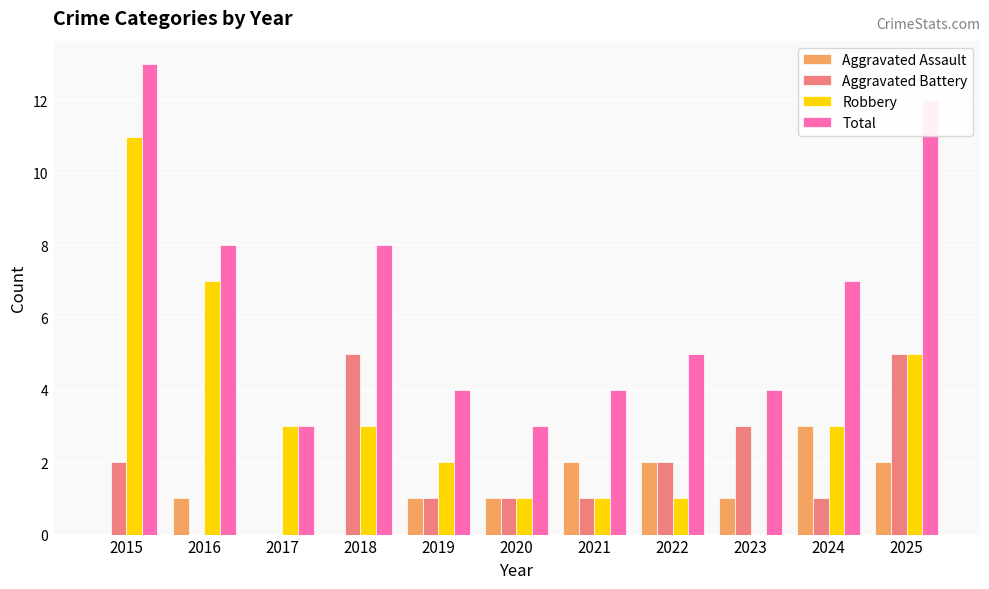

At which label does Total reach its peak?

2015